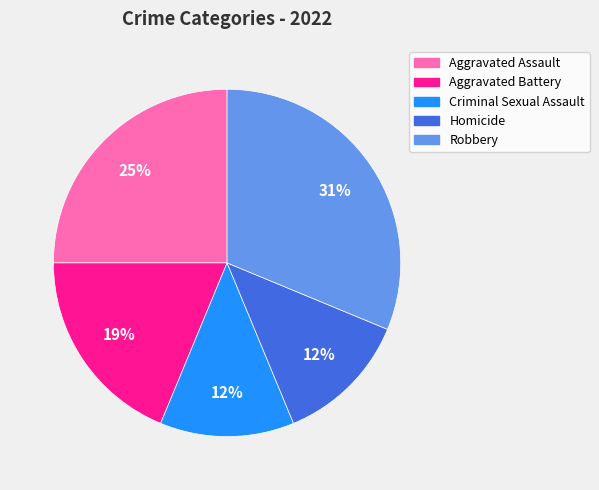

How many slices are in this pie chart?

5